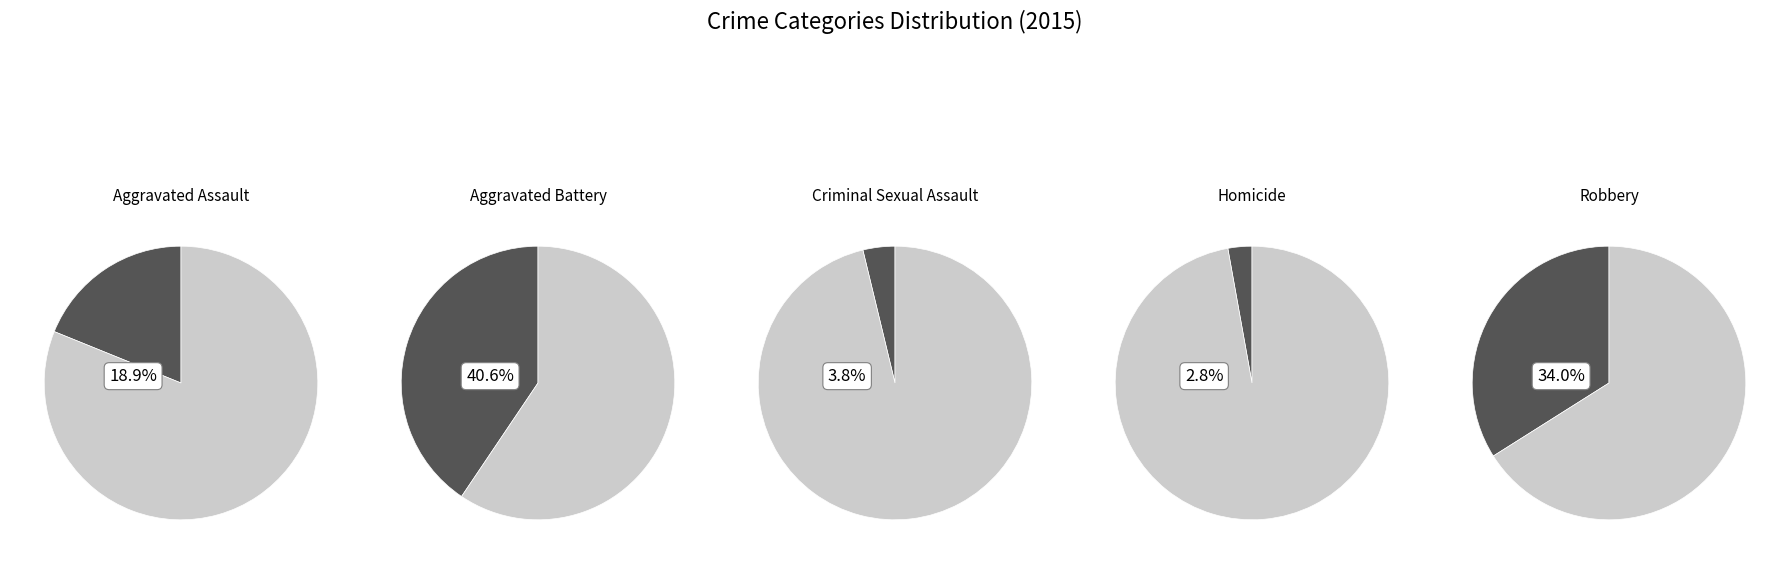

Approximately how many times larger is the value at Aggravated Battery compared to Criminal Sexual Assault?

10.8